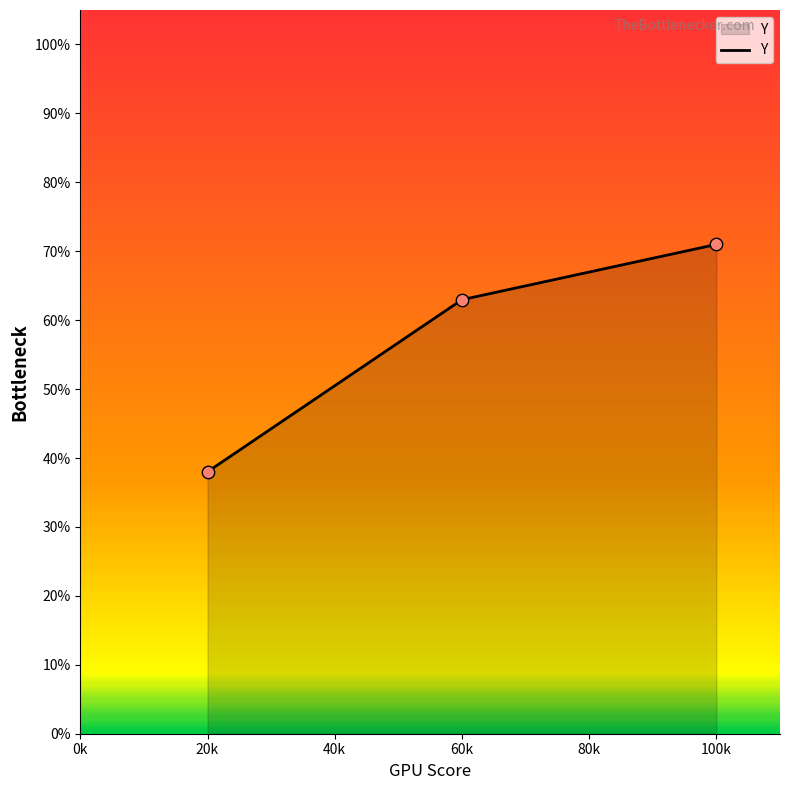

Which has a higher value, 100k or 60k?

100k